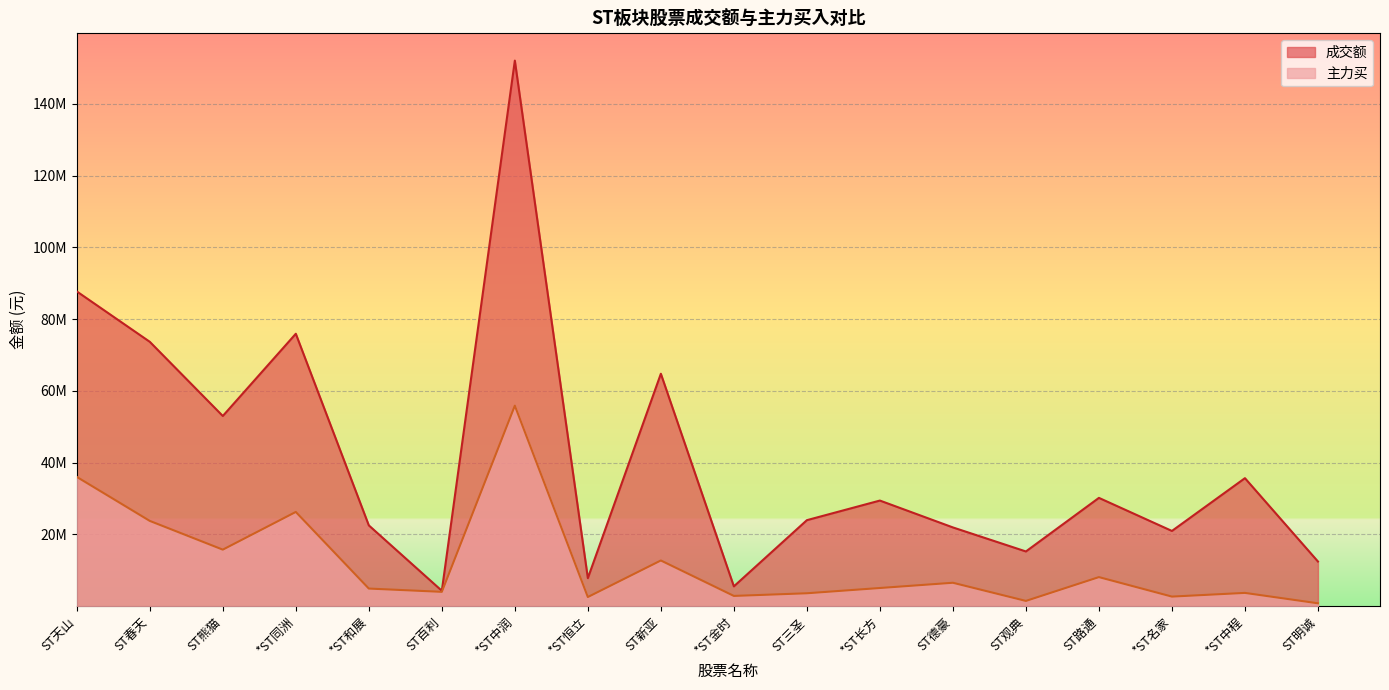

True or false: 成交额 and 主力买 cross at least once.

False